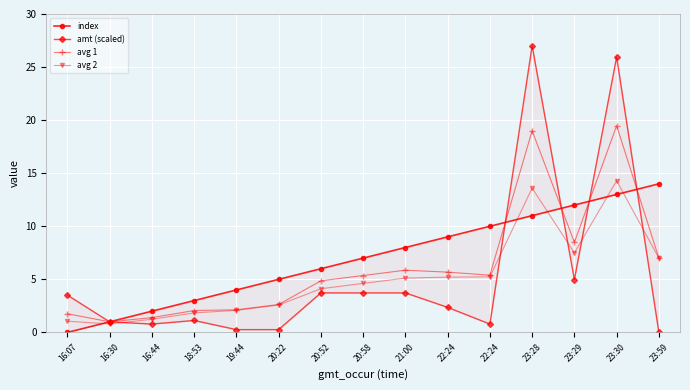

Reading left to right, what are all the values shown in this chart?

index: 0.0	1.0	2.0	3.0	4.0	5.0	6.0	7.0	8.0	9.0	10.0	11.0	12.0	13.0	14.0
amt (scaled): 3.5	1.0	0.8	1.1	0.3	0.3	3.7	3.7	3.7	2.4	0.8	27.0	5.0	26.0	0.0
avg 1: 1.8	1.0	1.4	2.1	2.1	2.6	4.9	5.4	5.9	5.7	5.4	19.0	8.5	19.5	7.0
avg 2: 1.1	0.8	1.2	1.8	2.1	2.6	4.1	4.6	5.1	5.2	5.2	13.6	7.5	14.3	7.0